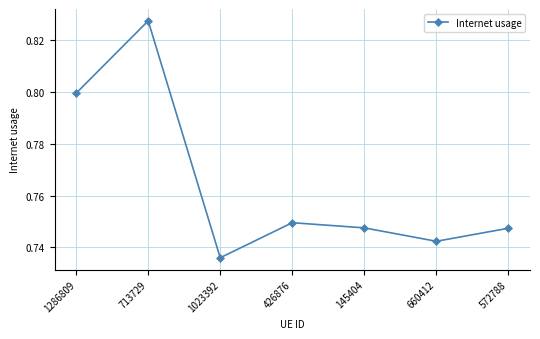

At which category does the data reach its first local peak?

713729